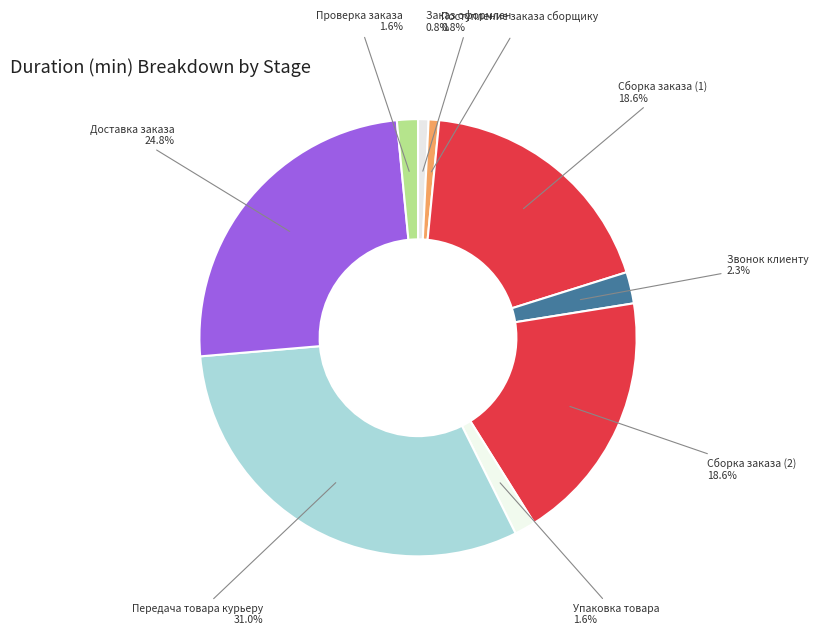

How many segments does this pie chart have?

9